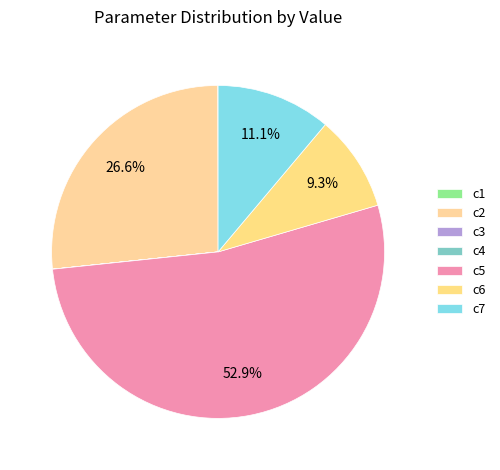

Is it true that c4 is 0% of the pie?

True